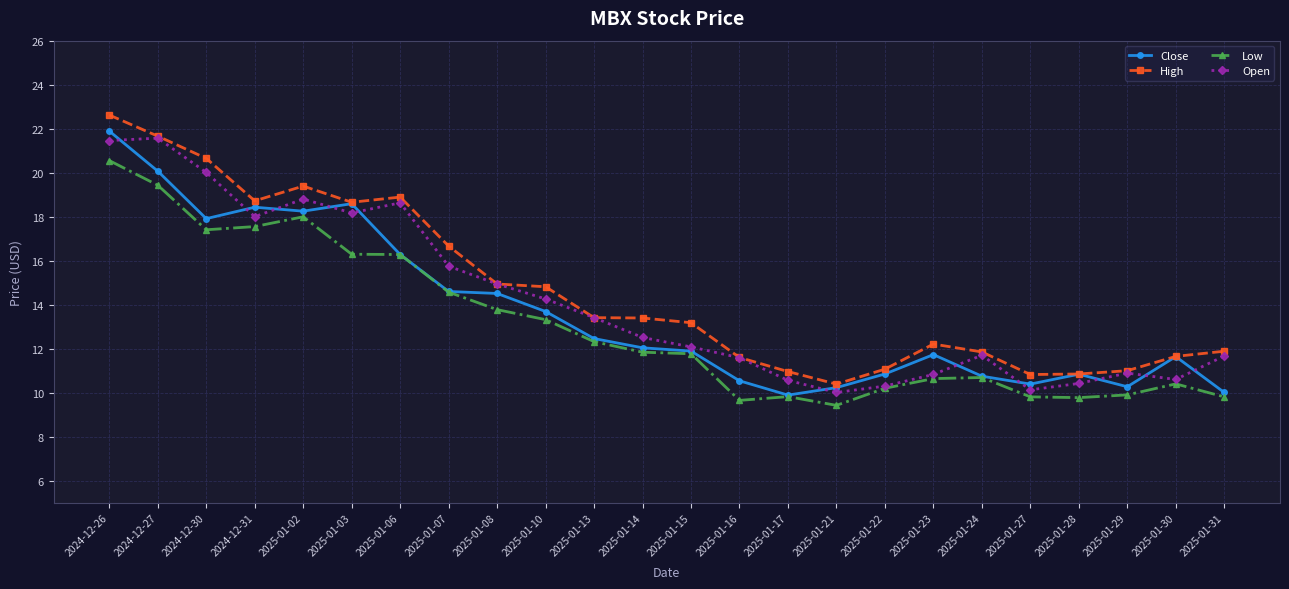

The Low series shows 10.2 at 2025-01-22. True or false?

True